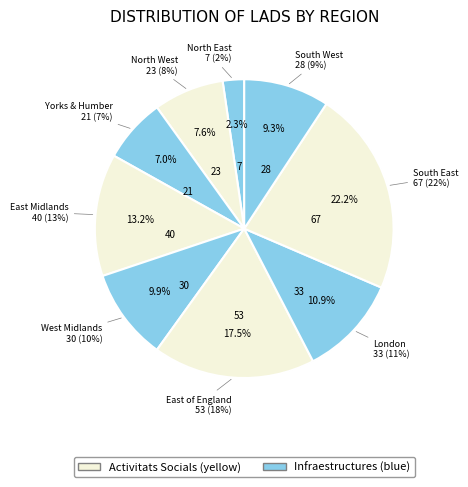

Is there a majority slice in this chart?

No